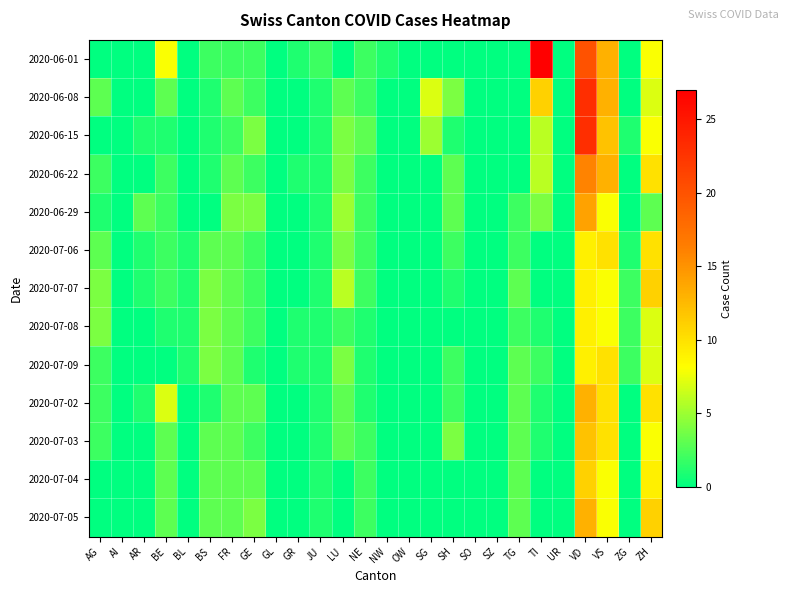

At BE, list the series in order from smallest to largest.

2020-07-09, 2020-06-15, 2020-07-08, 2020-06-22, 2020-06-29, 2020-07-06, 2020-07-07, 2020-06-08, 2020-07-03, 2020-07-04, 2020-07-05, 2020-07-02, 2020-06-01